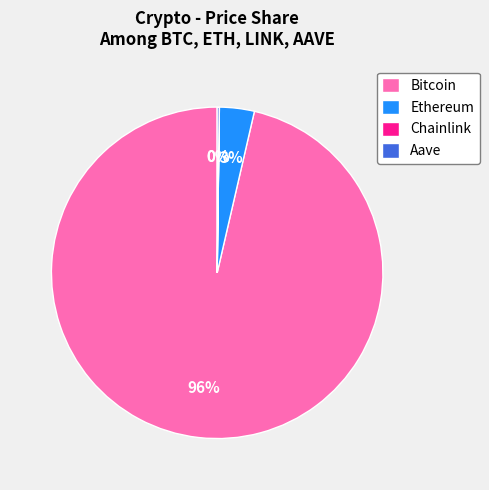

Which category has the biggest portion of the pie?

Bitcoin